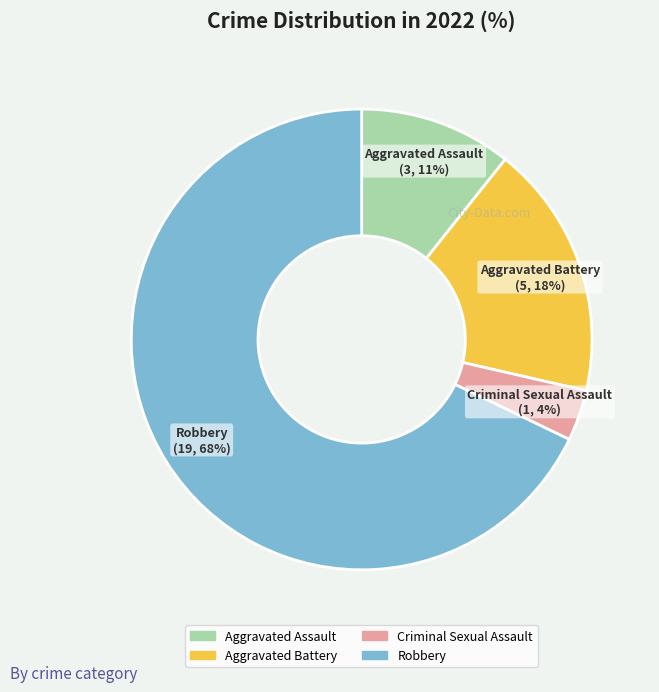

Between Robbery and Aggravated Battery, which is larger?

Robbery